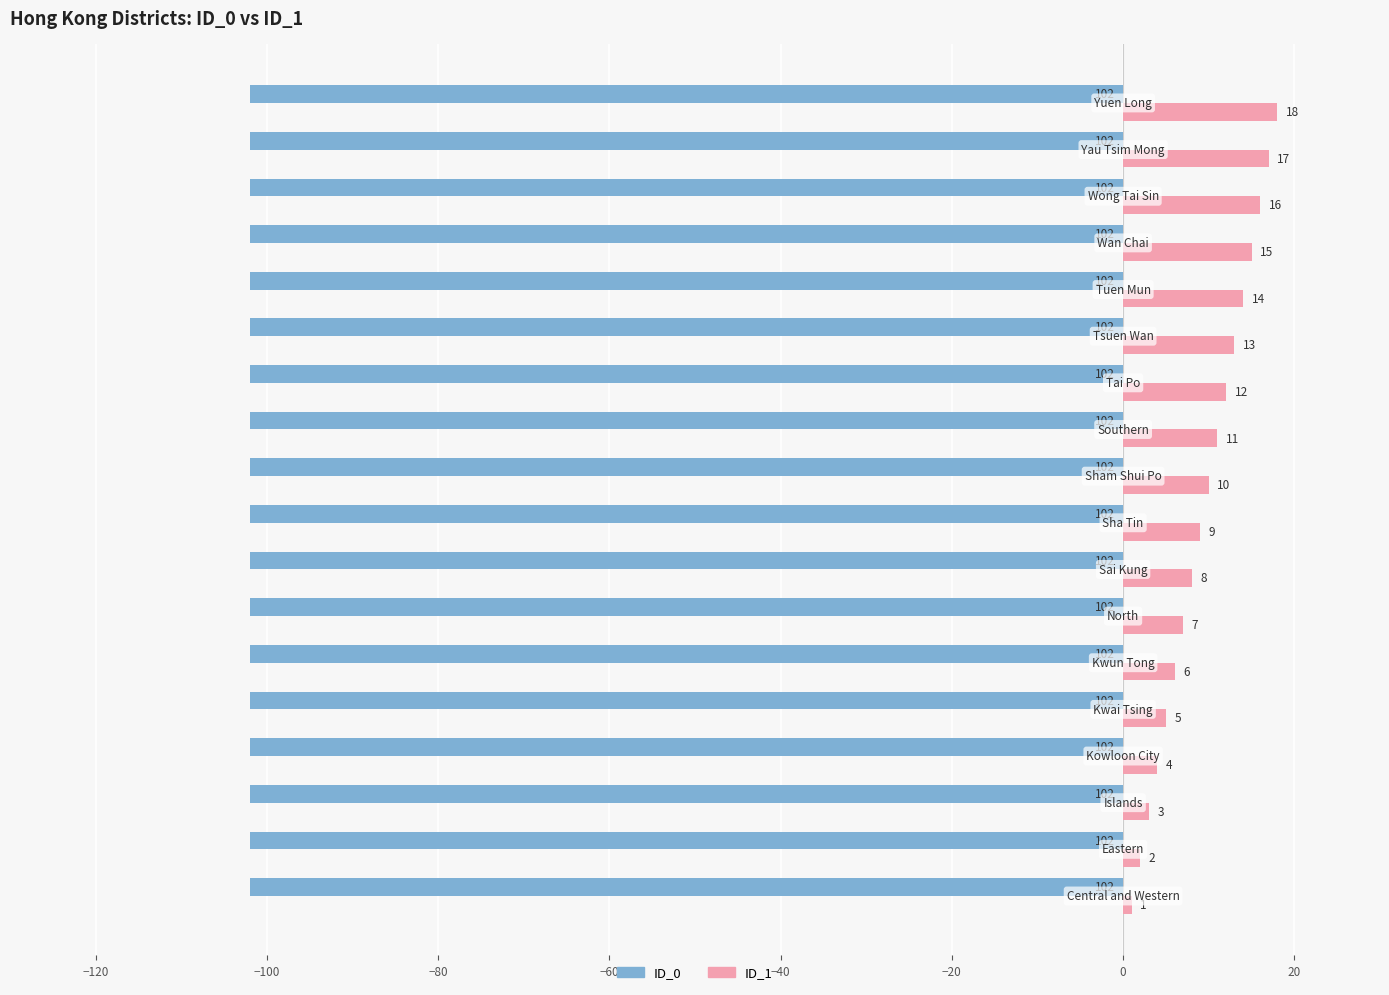

Which series has the largest total across all categories?

ID_1